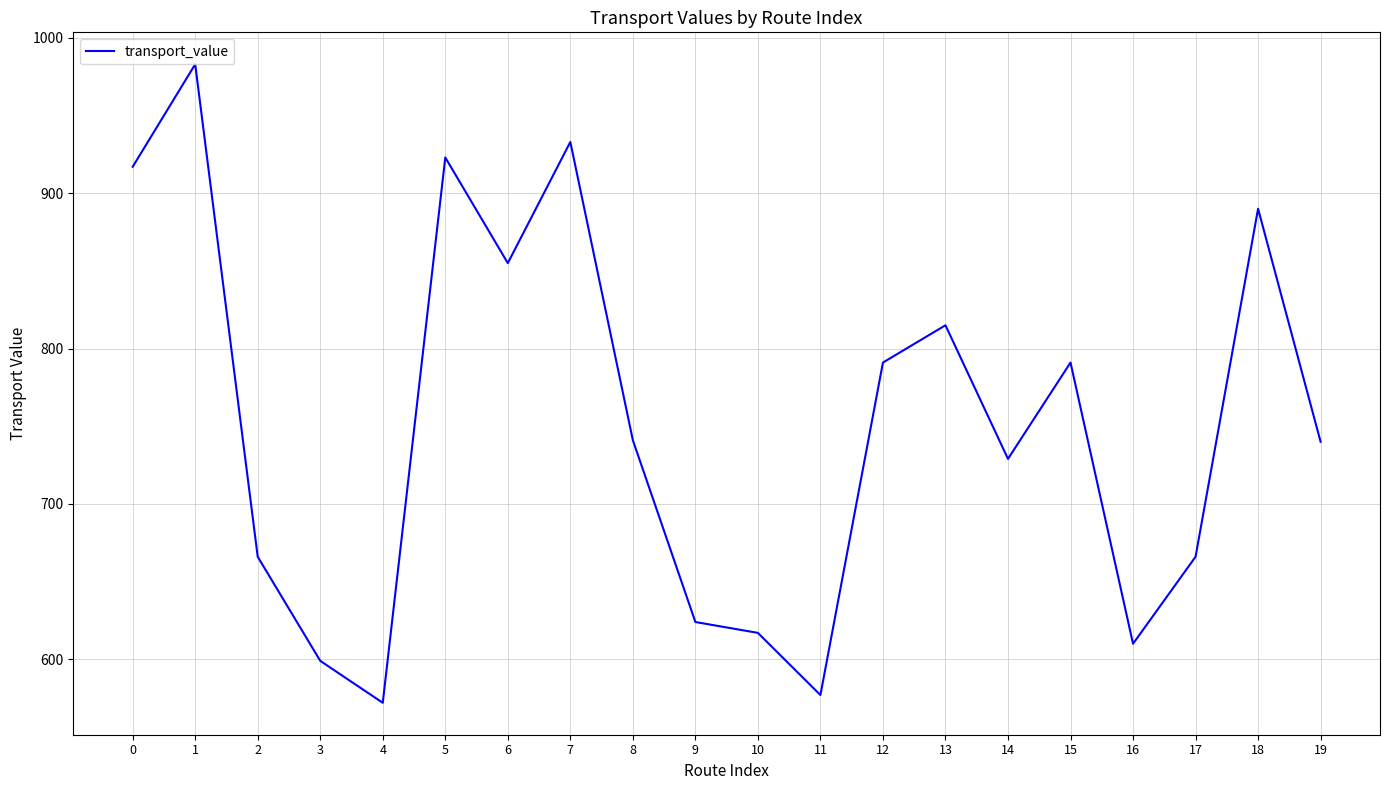

What is the smallest value displayed?

572